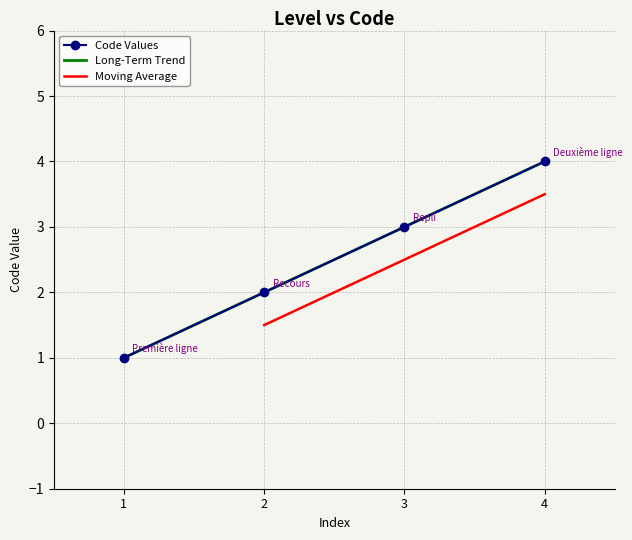

True or false: Code Values has a value of 4 at 4.

True